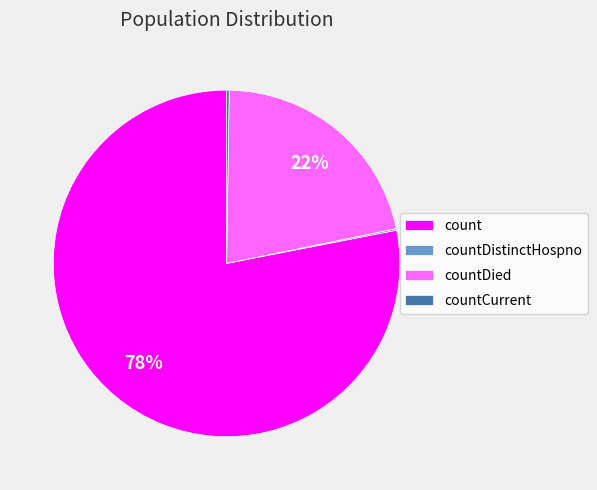

To the nearest percent, what is the difference between the largest and smallest slice percentages?

78%